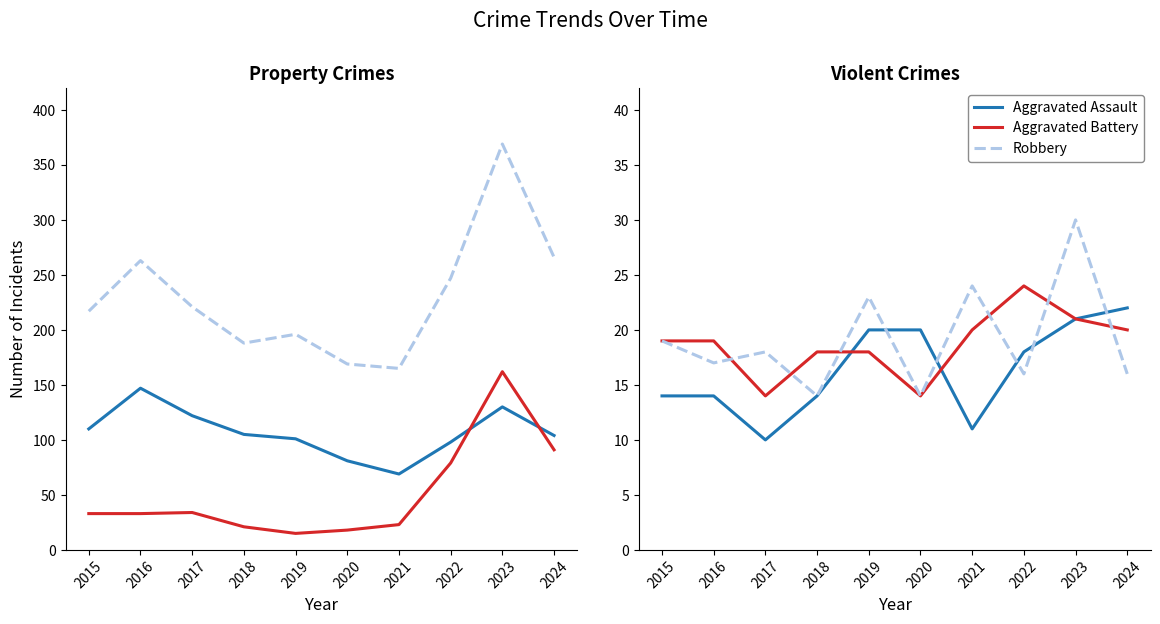

The value of Aggravated Battery at 2022 is 24. True or false?

True